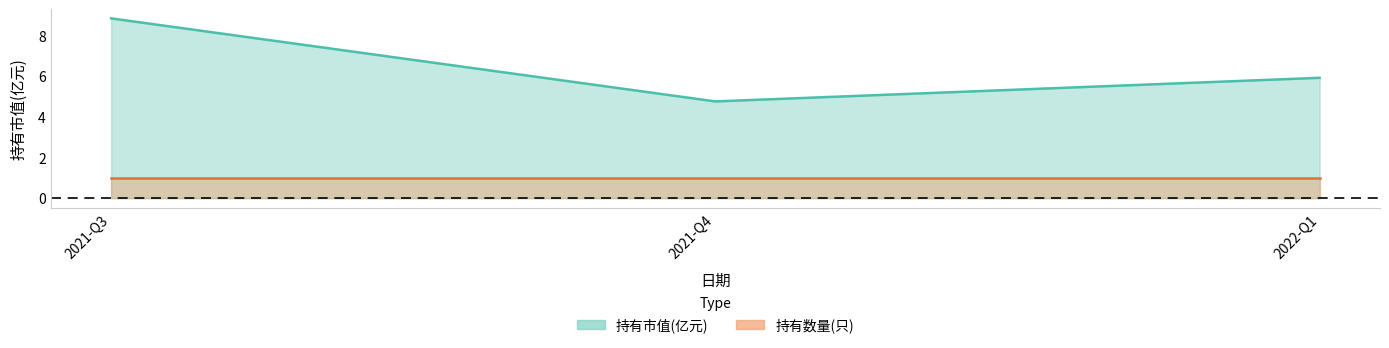

The chart shows a value of 1.2 at 2022-Q1. True or false?

False